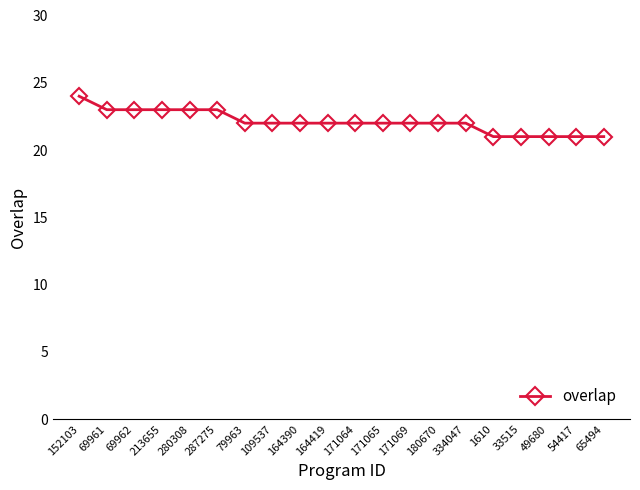

Approximately how many times larger is the value at 54417 compared to 171064?

1.0